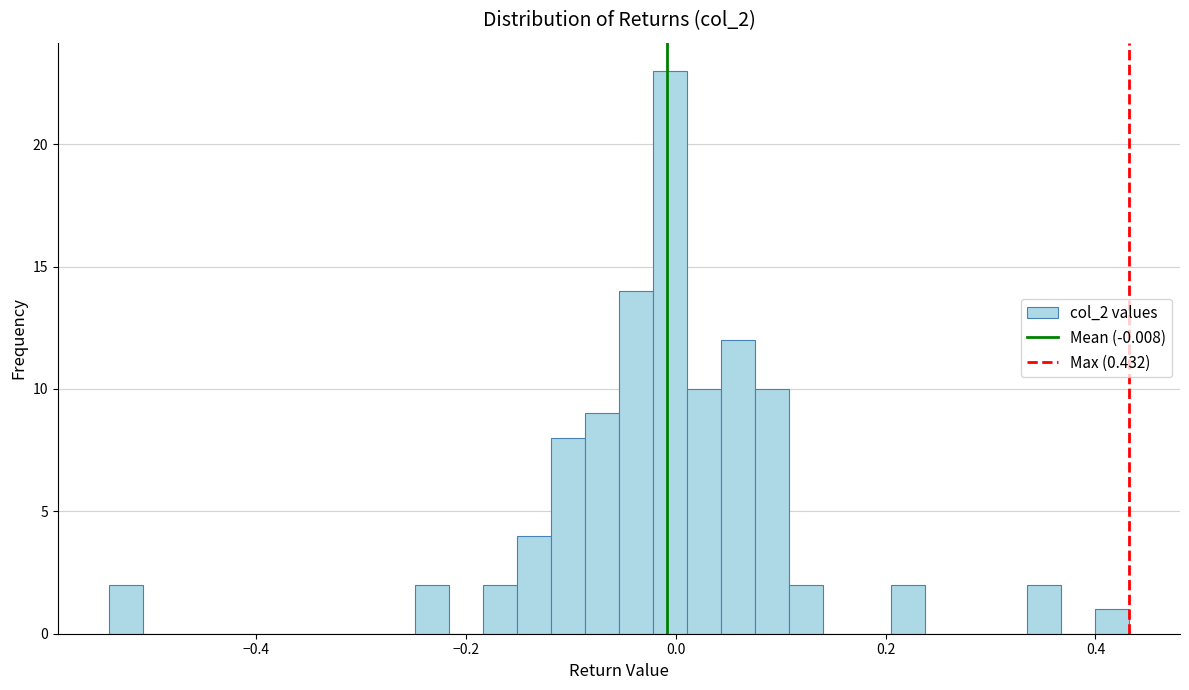

Read against the x-axis, roughly where is the centre of the tallest bar?

0.00